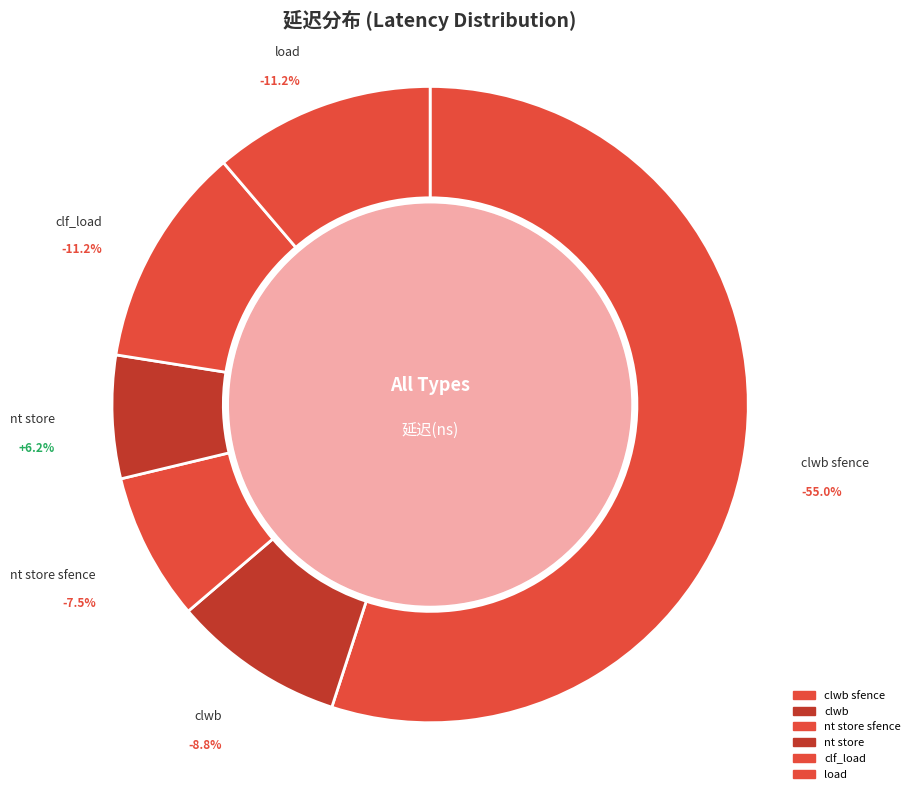

To the nearest percent, what is the combined percentage of clwb and clf_load?

20%